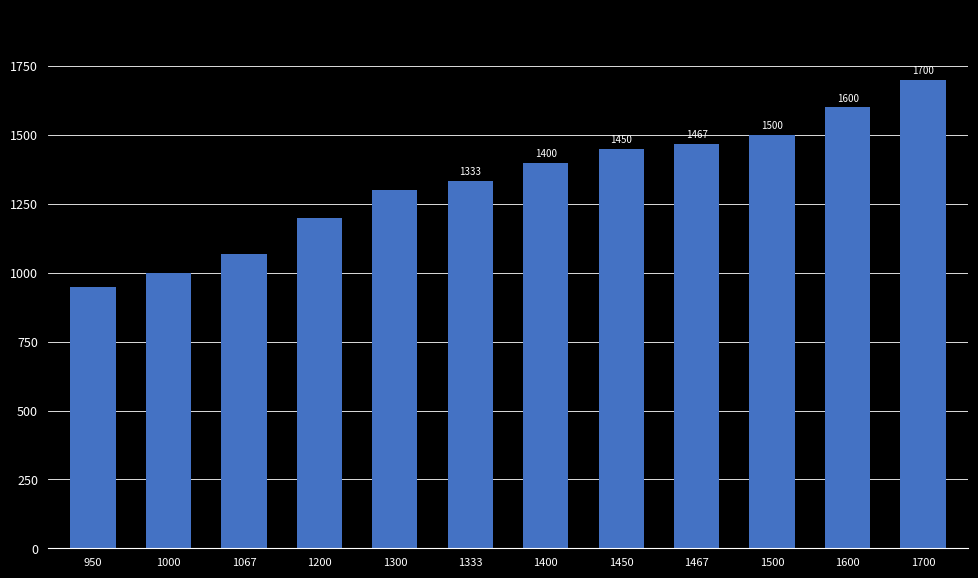

What is the difference between the values at 1400 and 950?

450